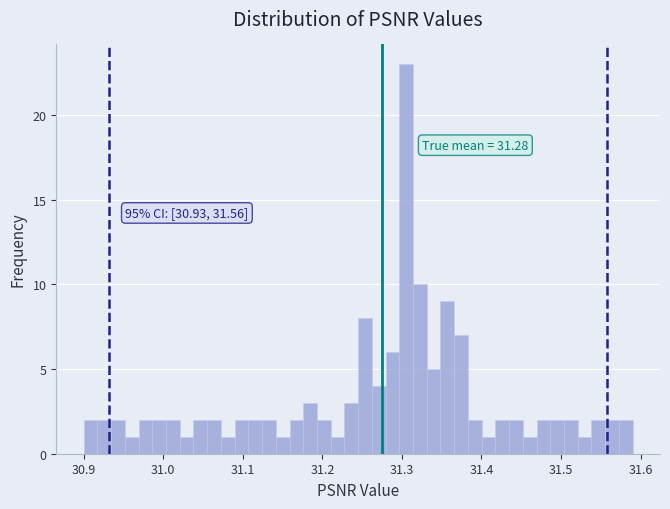

Around what value on the x-axis is the tallest bar? Give the approximate position of its centre, as read against the axis.

31.31